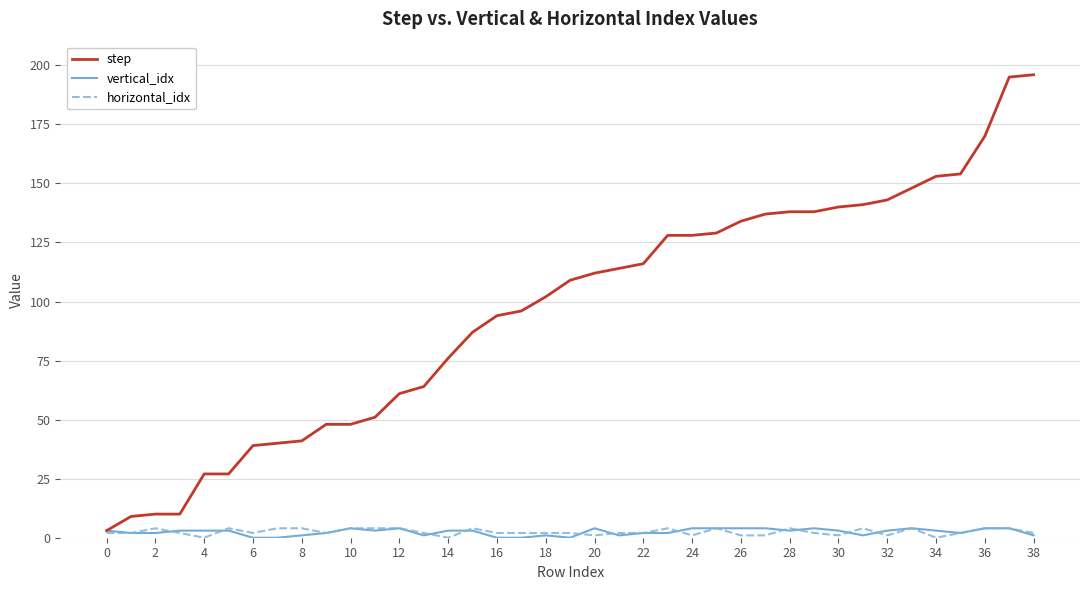

What is the lowest value of the step series?

3